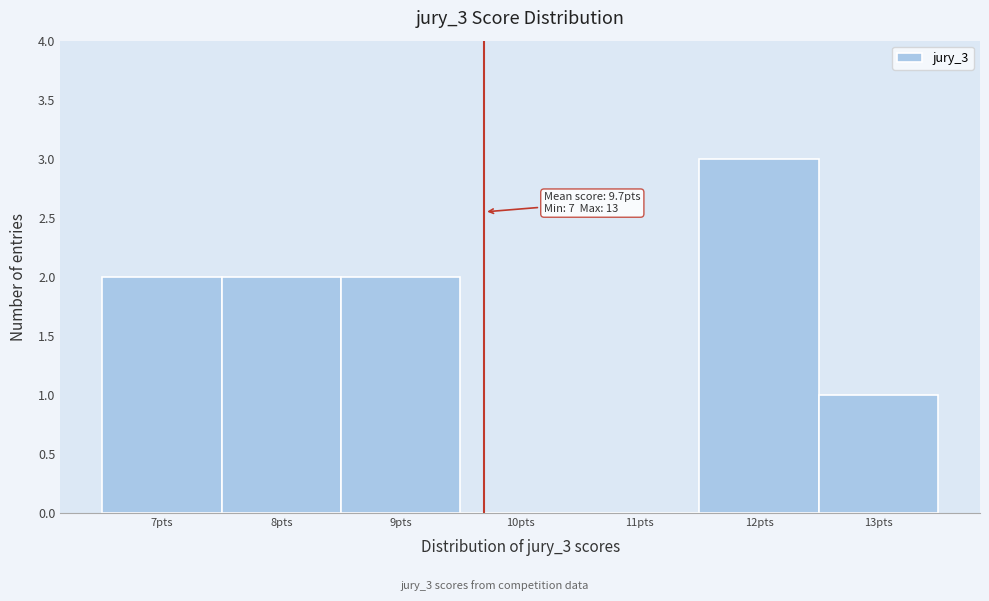

Over which range of the x-axis is the bar tallest?

11.5 to 12.5